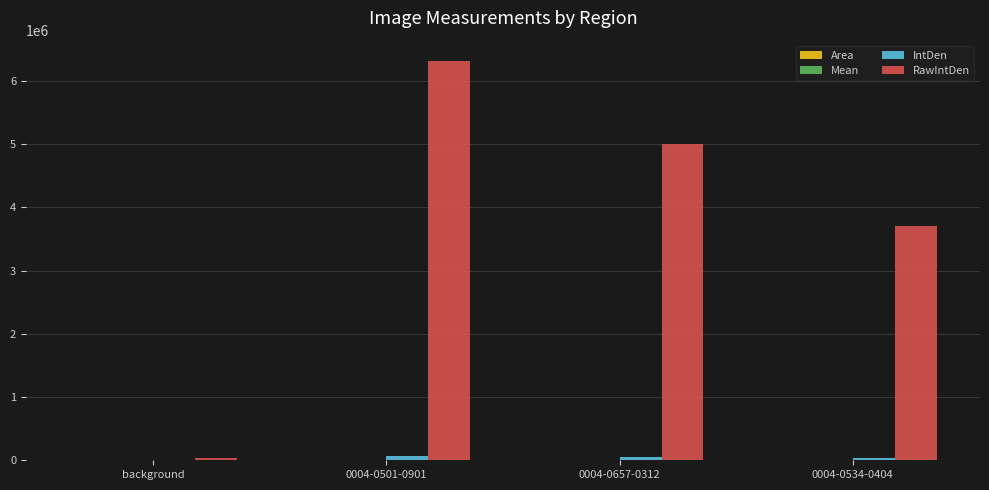

What is the greatest value displayed?

6323711.0